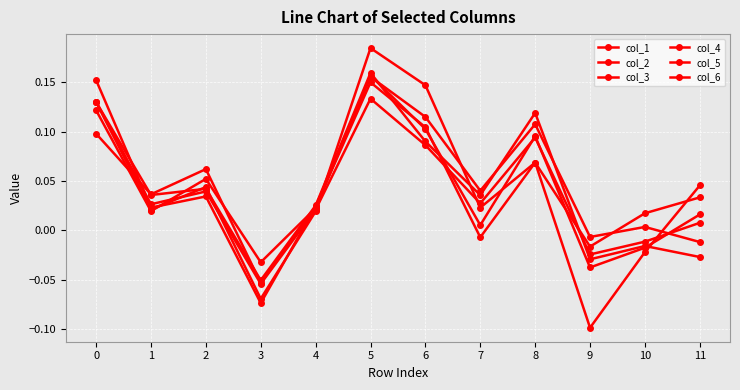

How many lines are shown in the chart?

6